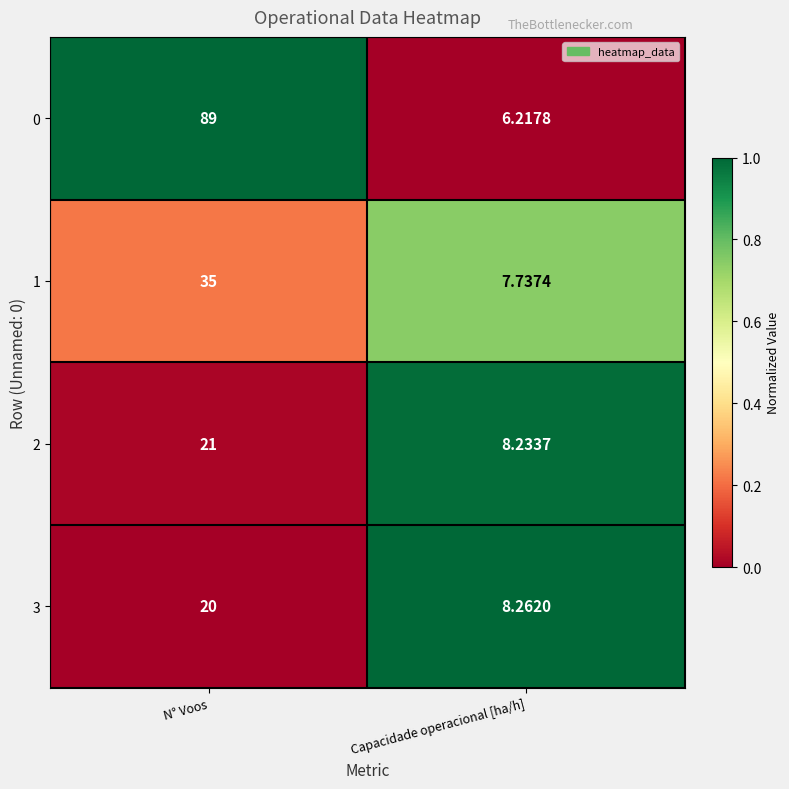

What is the spread (max minus min) of values at N° Voos?

69.0